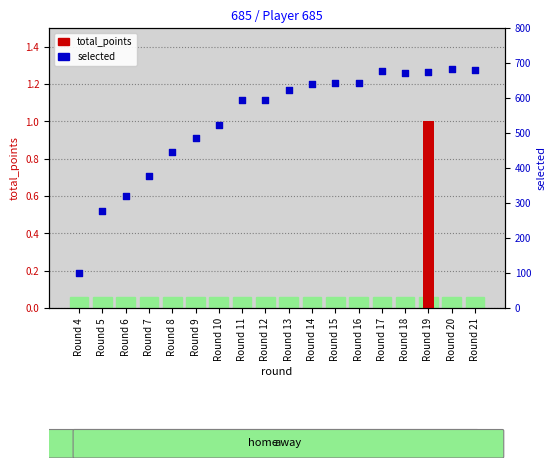

Is the value of total_points at Round 16 greater than the value of selected at Round 10?

No